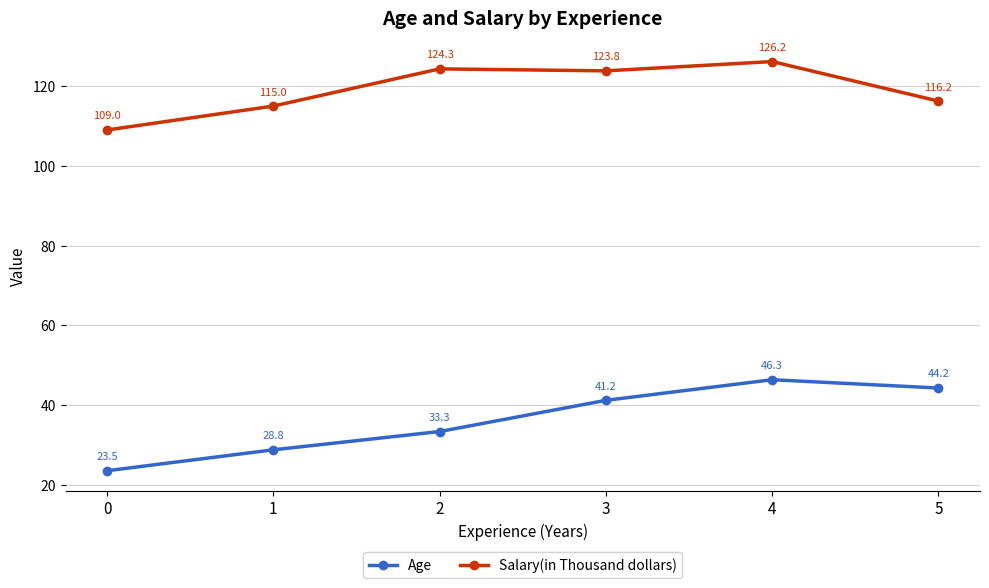

Where is Salary(in Thousand dollars) nearest to the value 117?

5